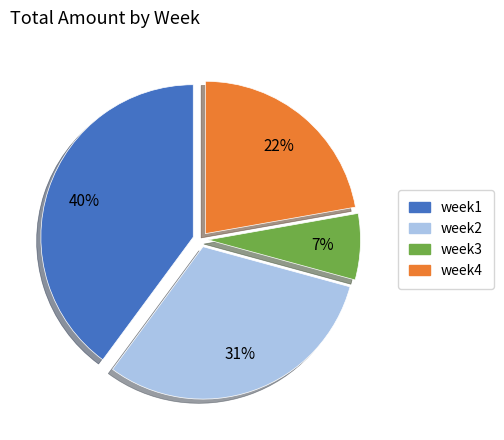

To the nearest percent, what is the difference between the largest and smallest slice percentages?

33%